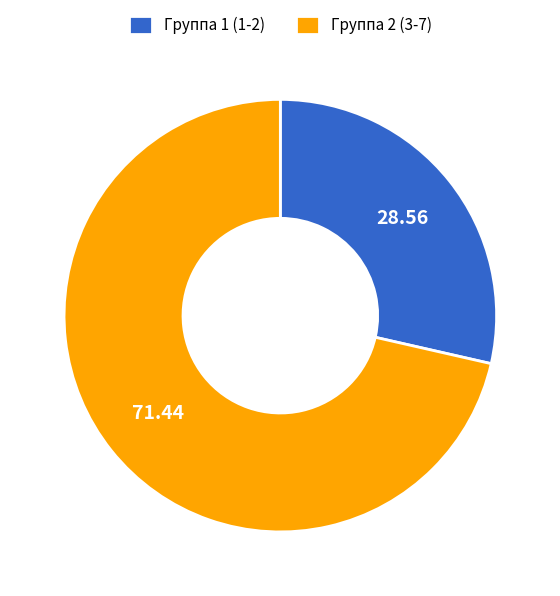

Rank the categories by value from lowest to highest.

Группа 1 (1-2), Группа 2 (3-7)